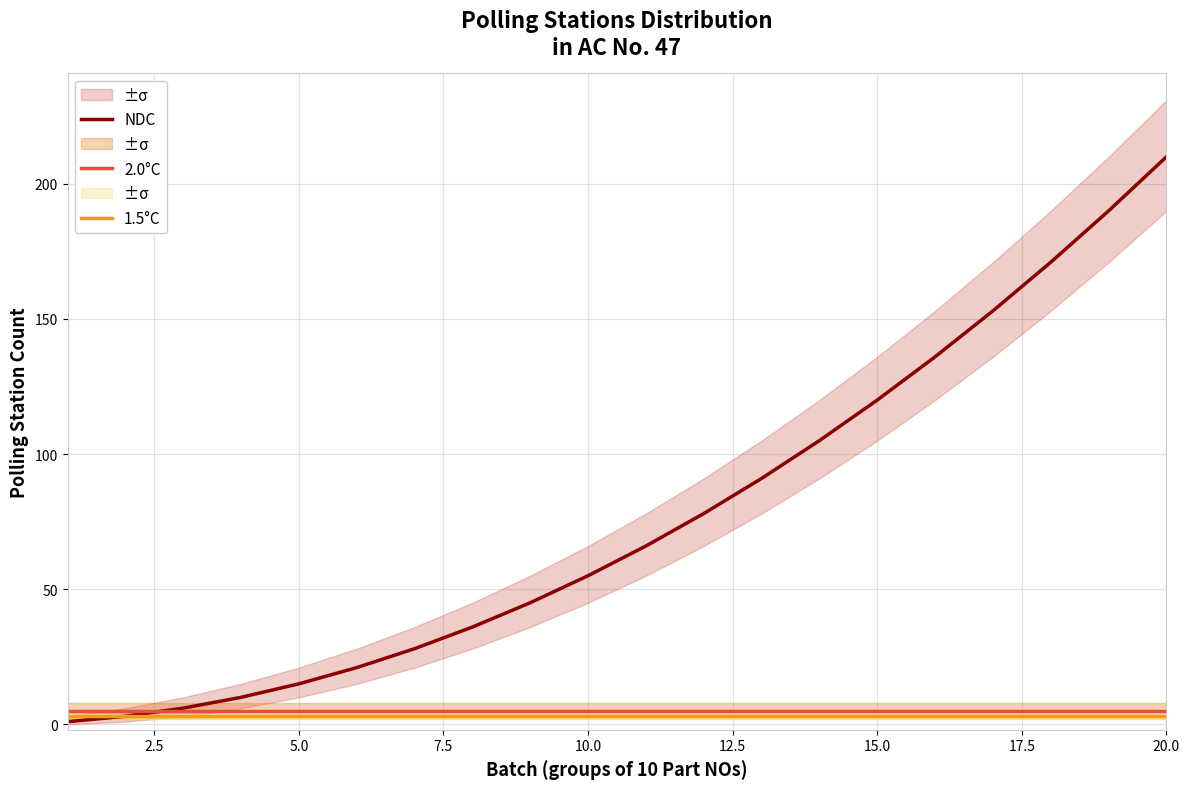

What is the highest value of the 2.0°C series?

5